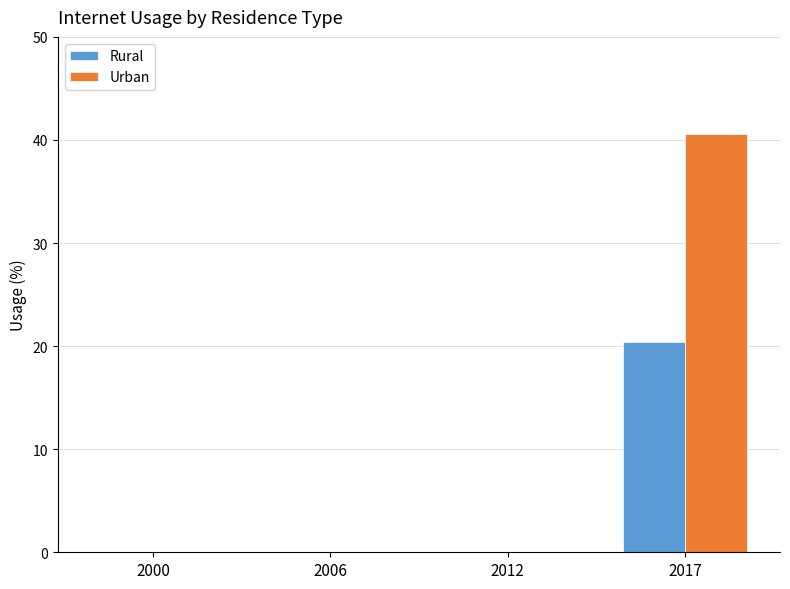

Is it true that Urban equals 72.7 at 2017?

False